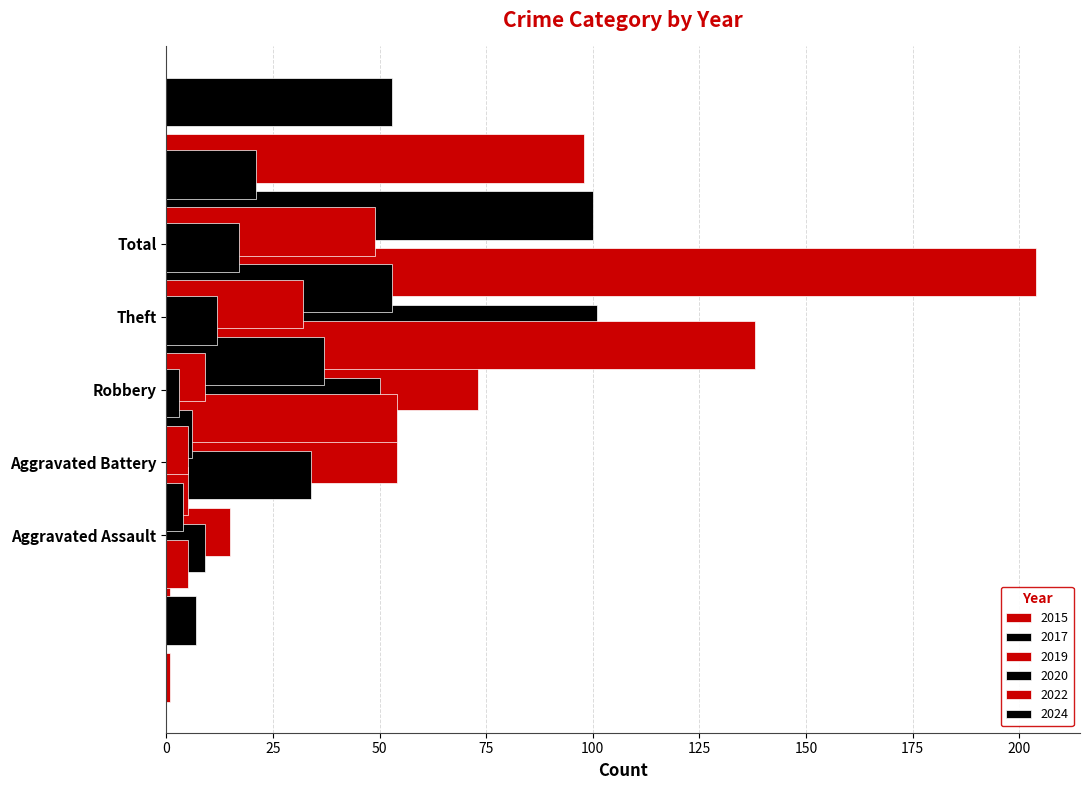

Which category has the lowest value across all series?

Aggravated Assault